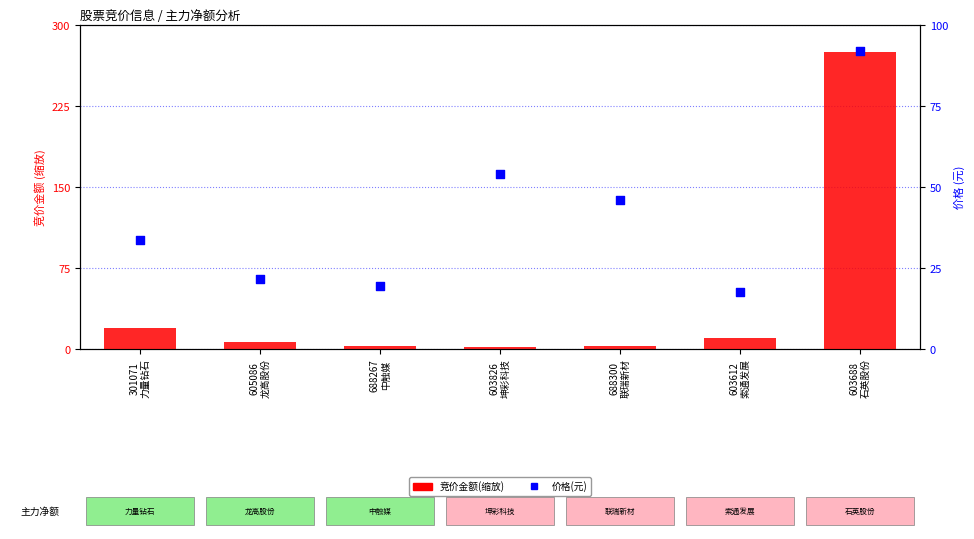

What is the total value across all series at 603688
石英股份?

367.0